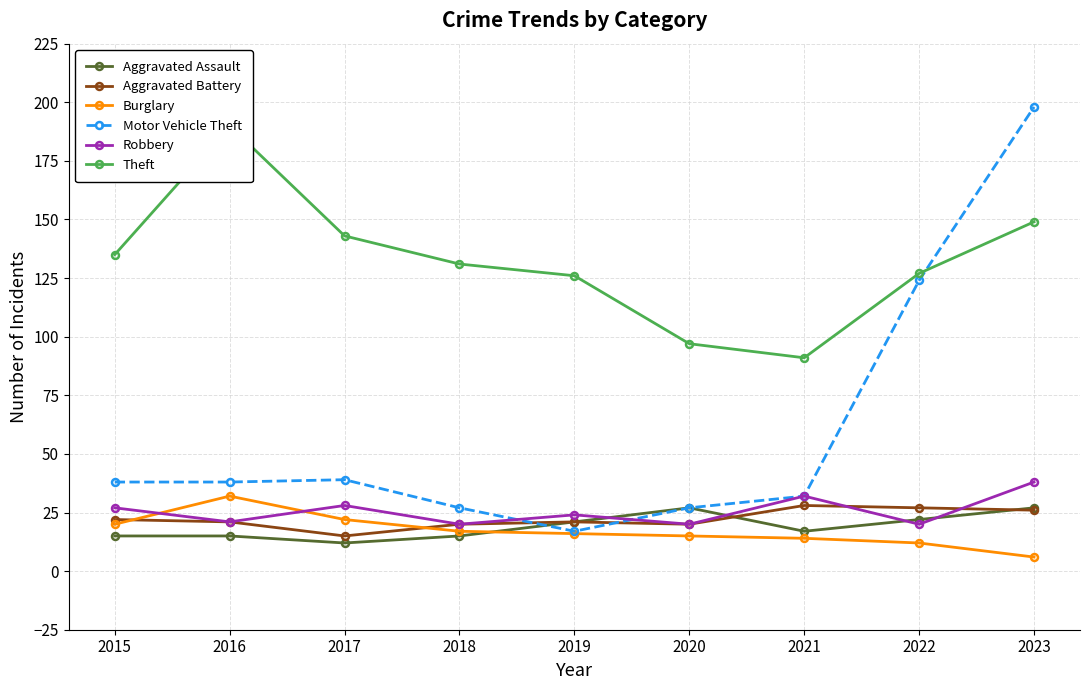

What is the maximum value for Robbery?

38